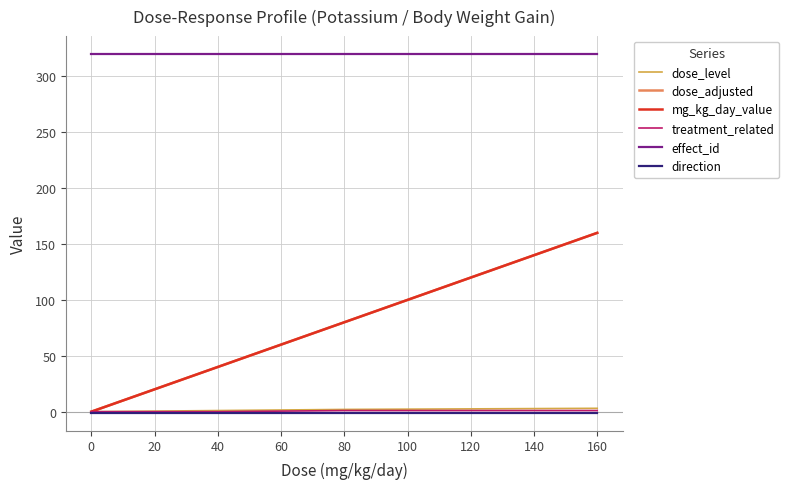

True or false: dose_adjusted and dose_level cross at least once.

False